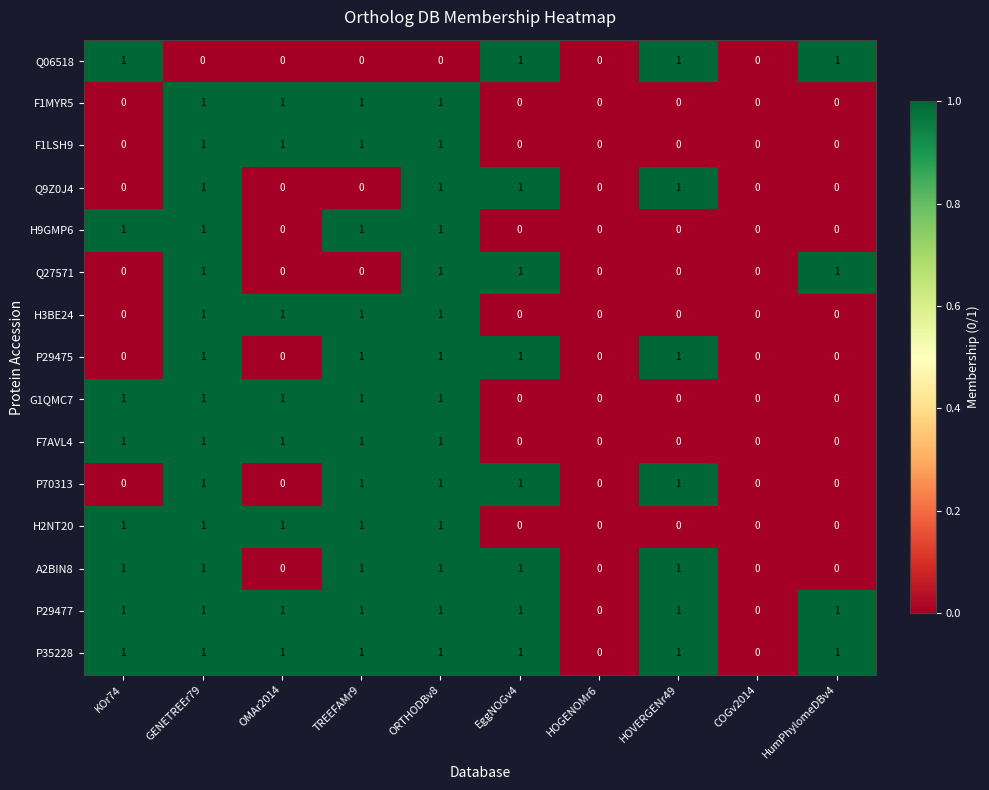

What is the spread (max minus min) of values at HumPhylomeDBv4?

1